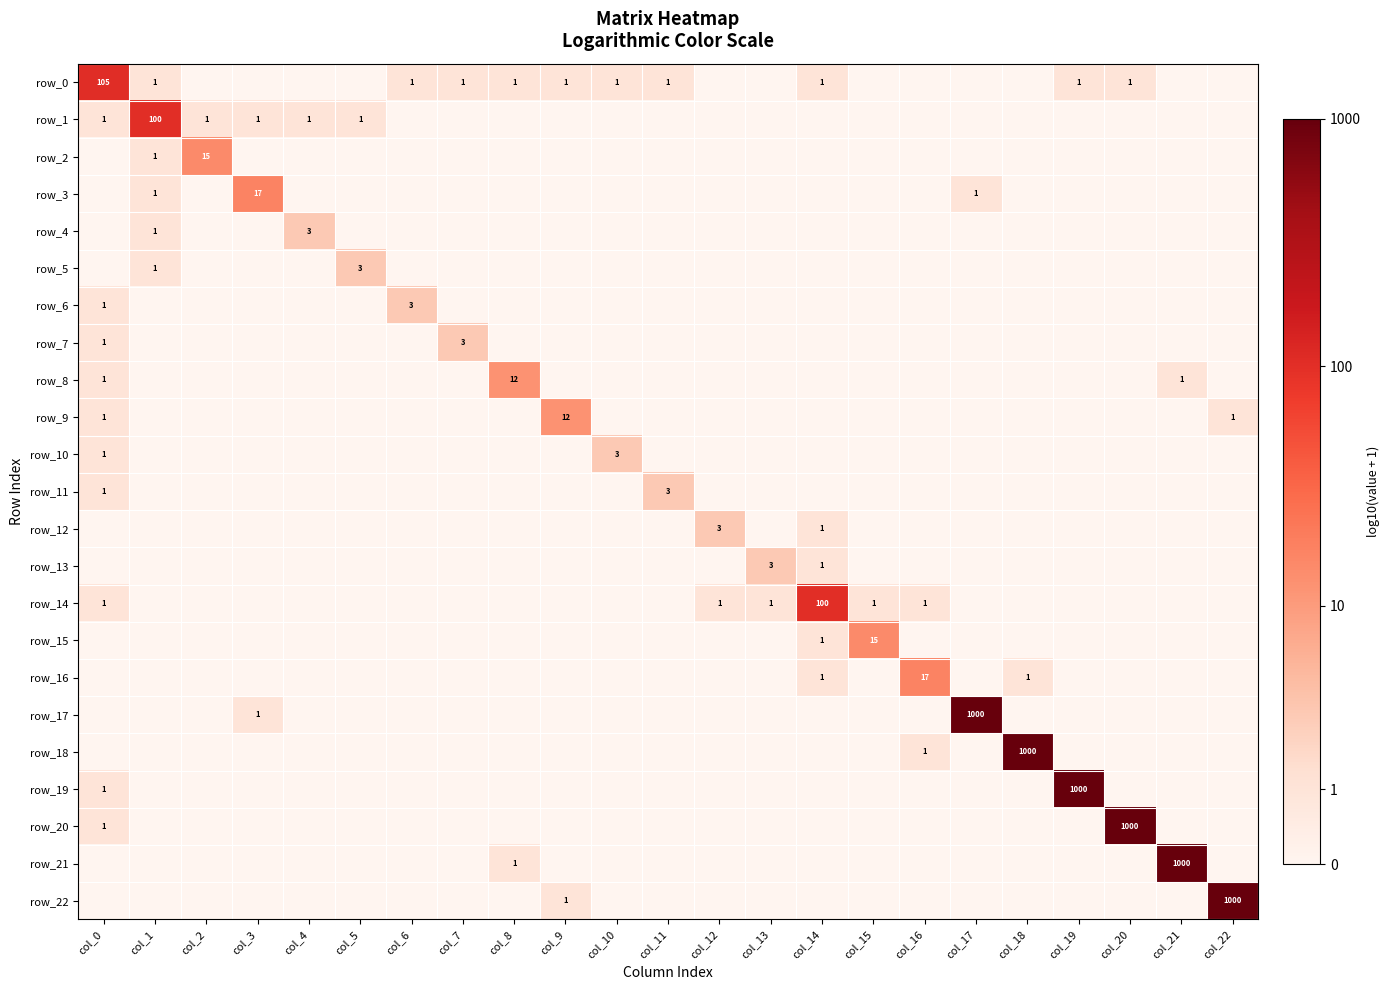

Which has a higher value, col_22 or col_15?

col_22